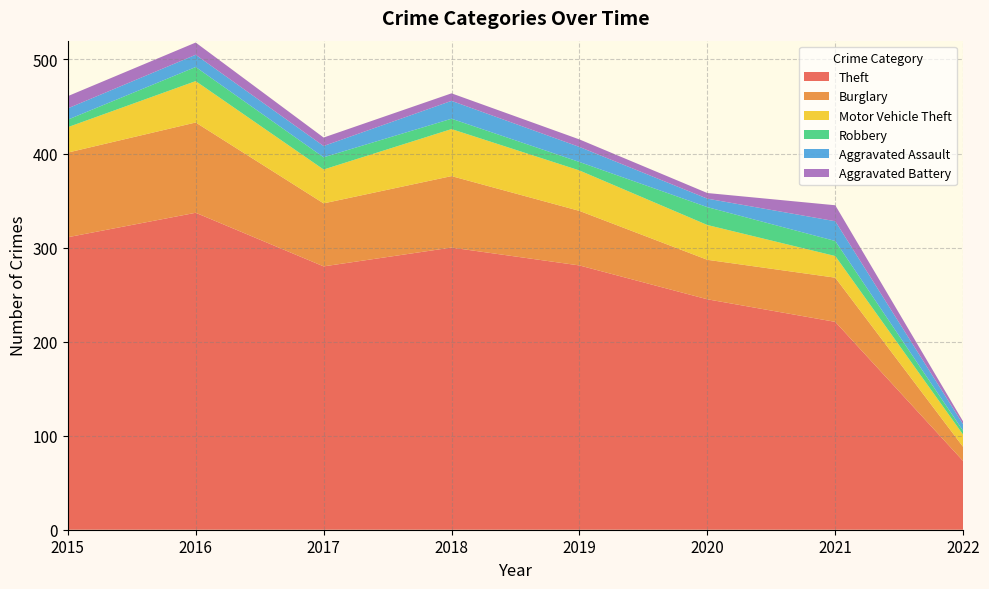

Reading left to right, transcribe all the data shown in this chart.

Theft: 311	337	280	300	281	245	221	73
Burglary: 90	96	67	76	58	42	47	15
Motor Vehicle Theft: 27	44	36	50	43	37	23	13
Robbery: 8	15	13	11	9	19	16	4
Aggravated Assault: 12	13	12	19	16	9	21	7
Aggravated Battery: 13	13	9	8	8	6	17	3